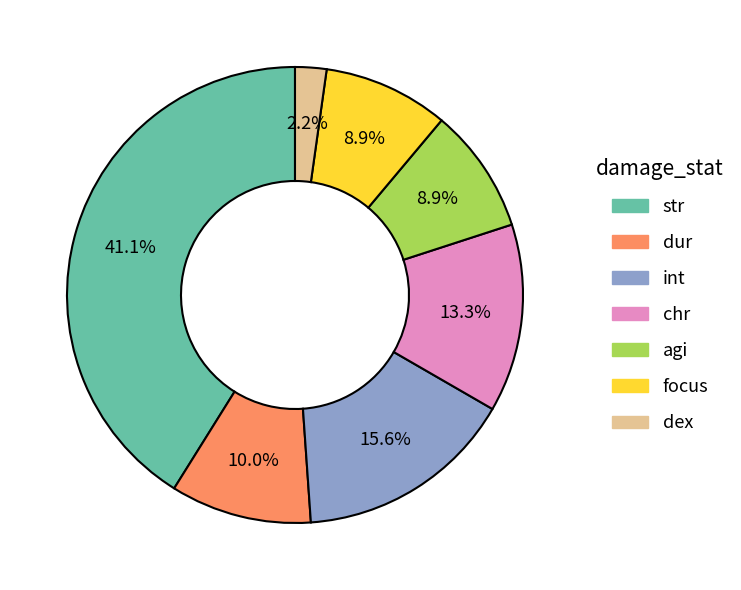

Is there a majority slice in this chart?

No